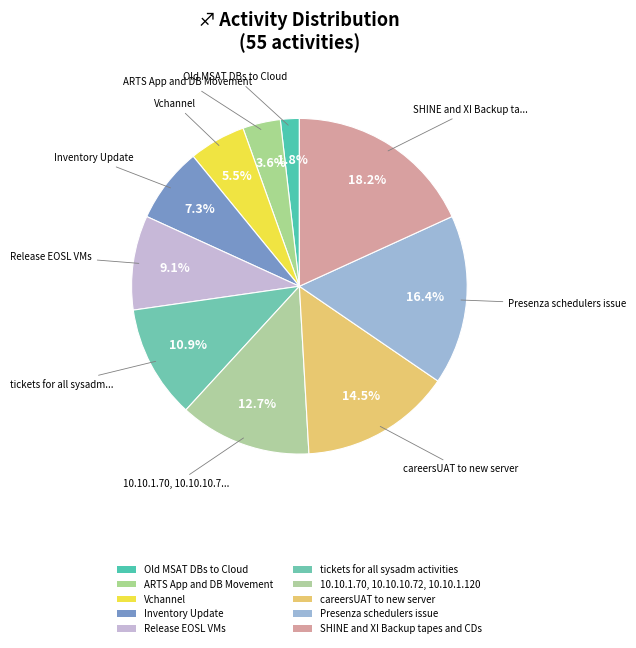

Count the number of slices in the pie.

10